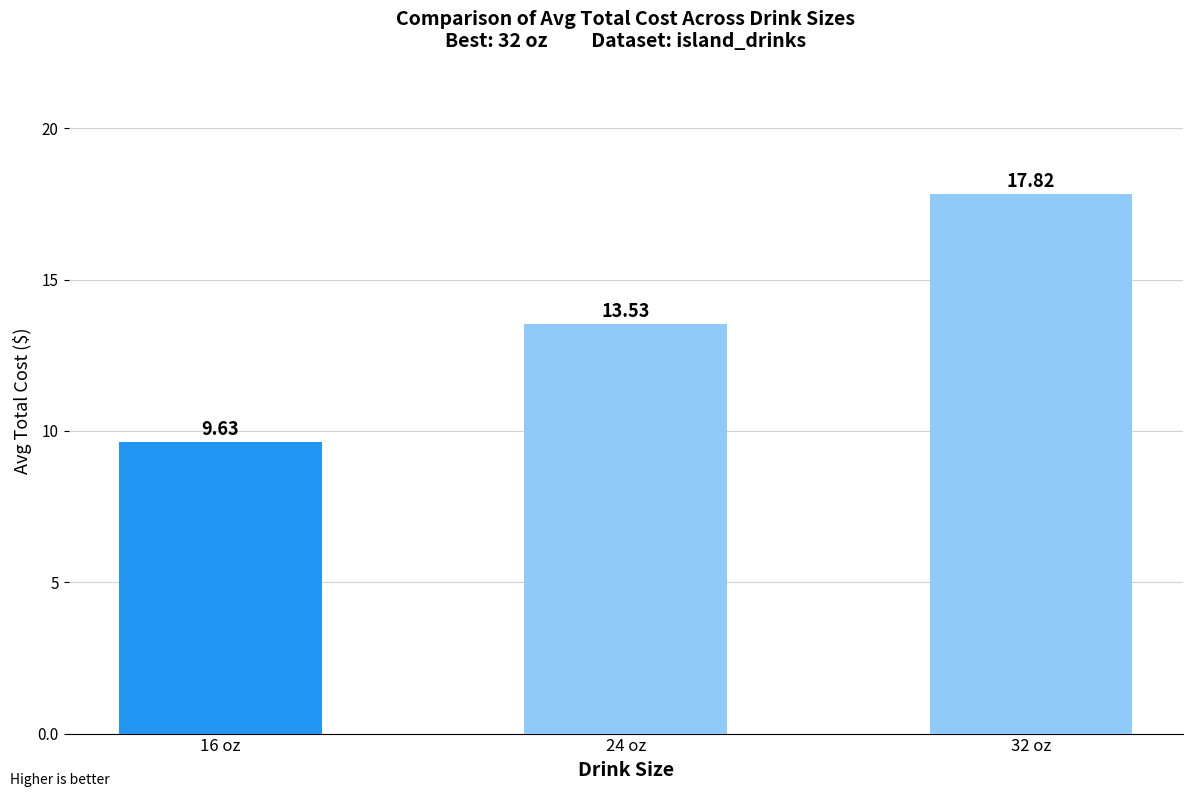

At which category does the chart reach its minimum across all series?

16 oz